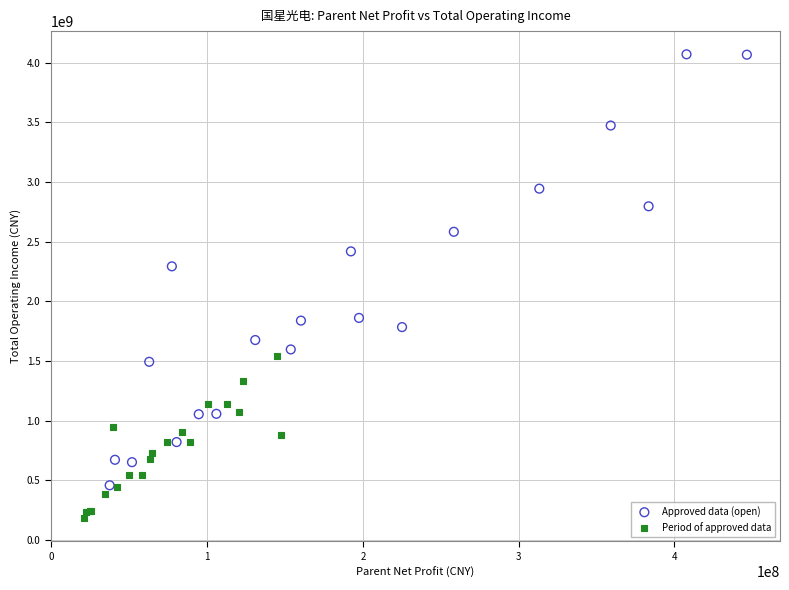

Which series has the widest spread of Y values?

Approved data (open)